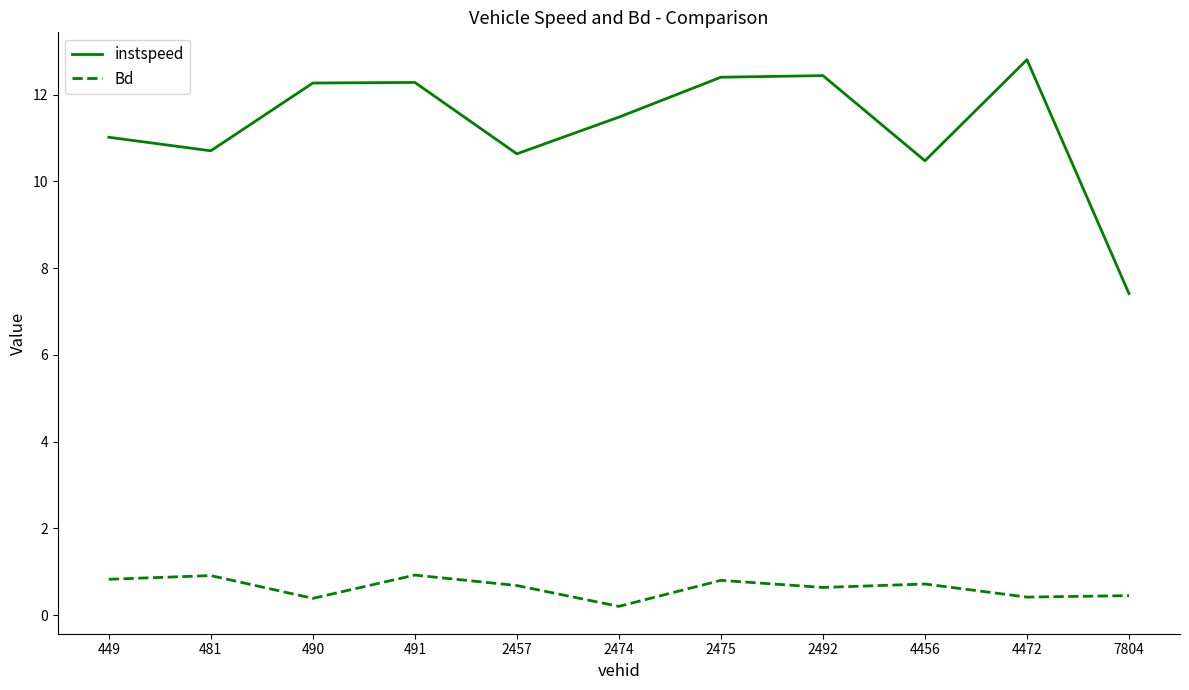

How many series are shown in this chart?

2